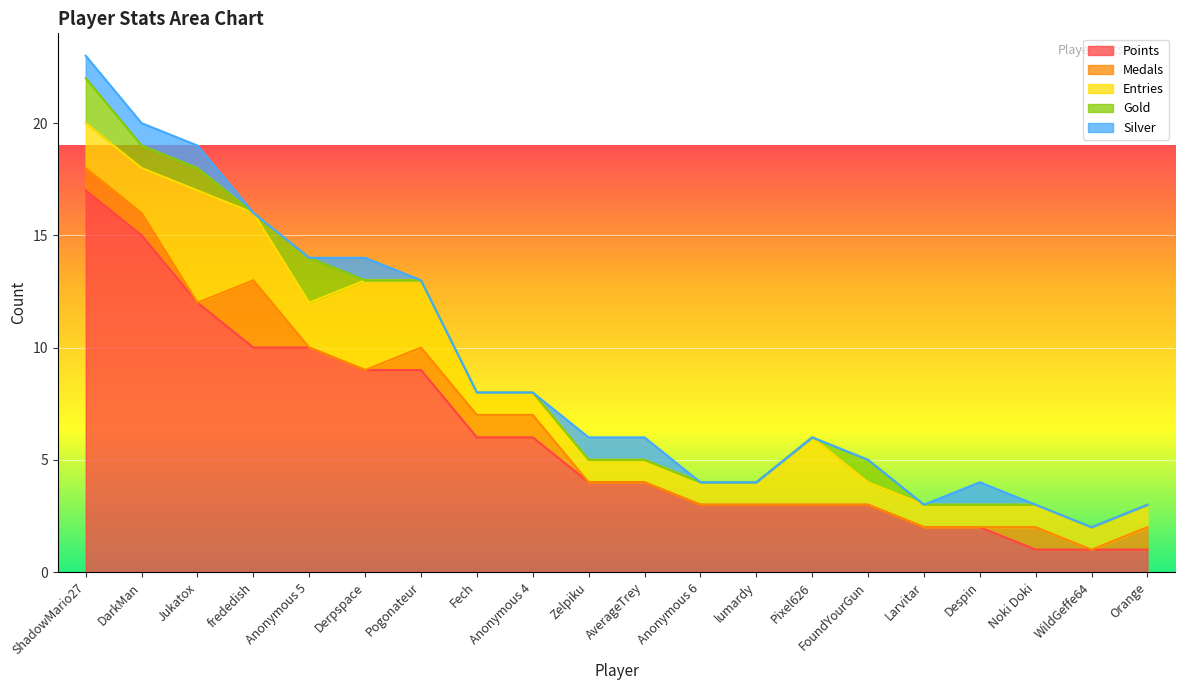

What are all the series names shown in the legend?

Points, Medals, Entries, Gold, Silver